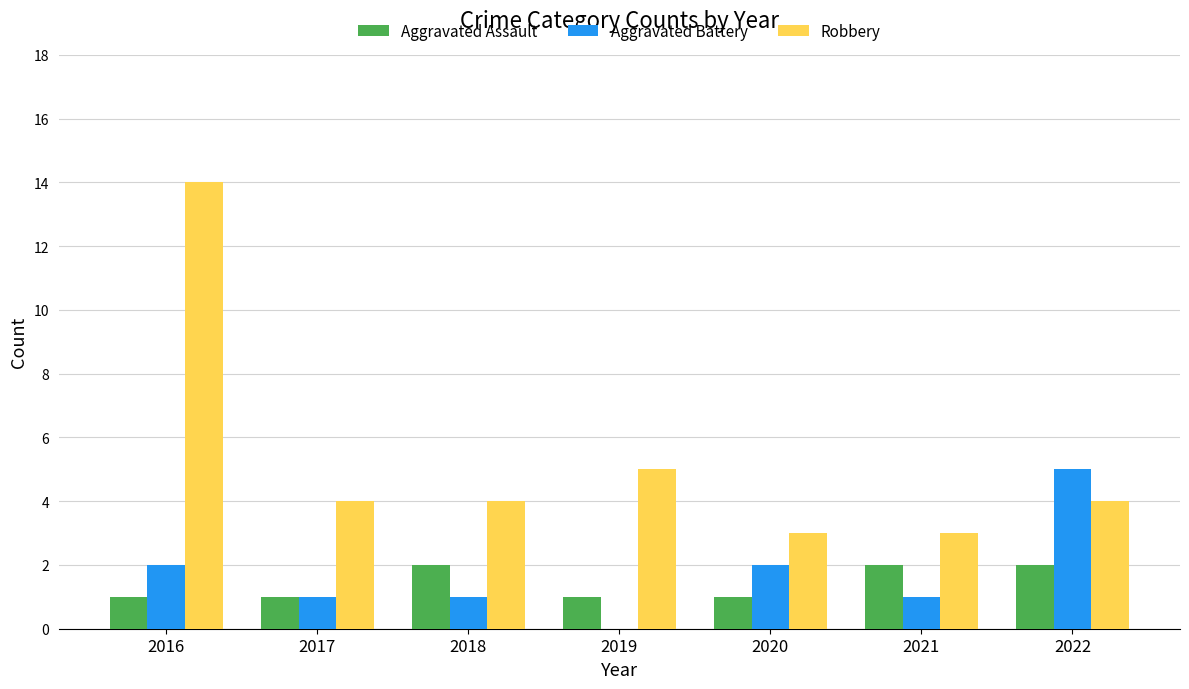

How many groups of bars are there?

7